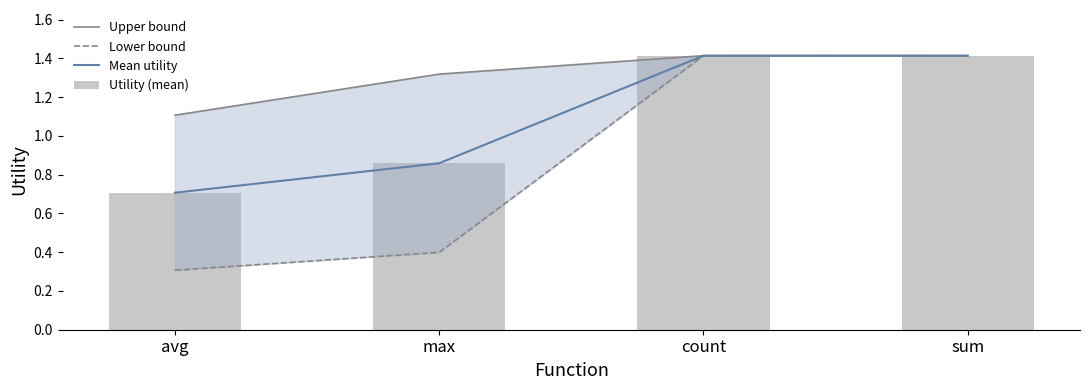

Reading right to left, what are all the values shown in this chart?

Upper bound: sum=1.4	count=1.4	max=1.3	avg=1.1
Lower bound: sum=1.4	count=1.4	max=0.4	avg=0.3
Mean utility: sum=1.4	count=1.4	max=0.9	avg=0.7
Utility (mean): sum=1.4	count=1.4	max=0.9	avg=0.7